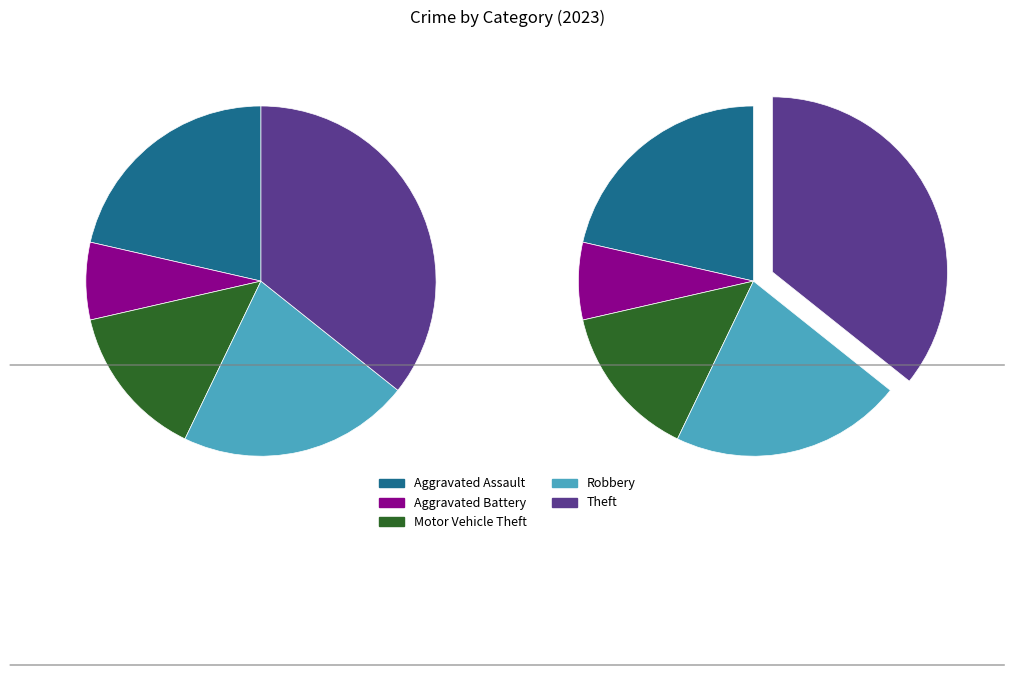

How many slices are in this pie chart?

5